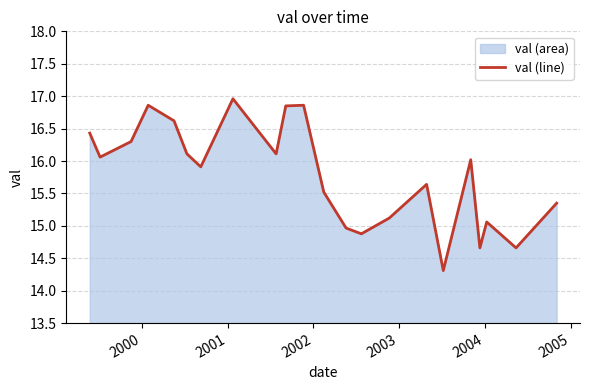

What is the greatest value displayed?

17.0